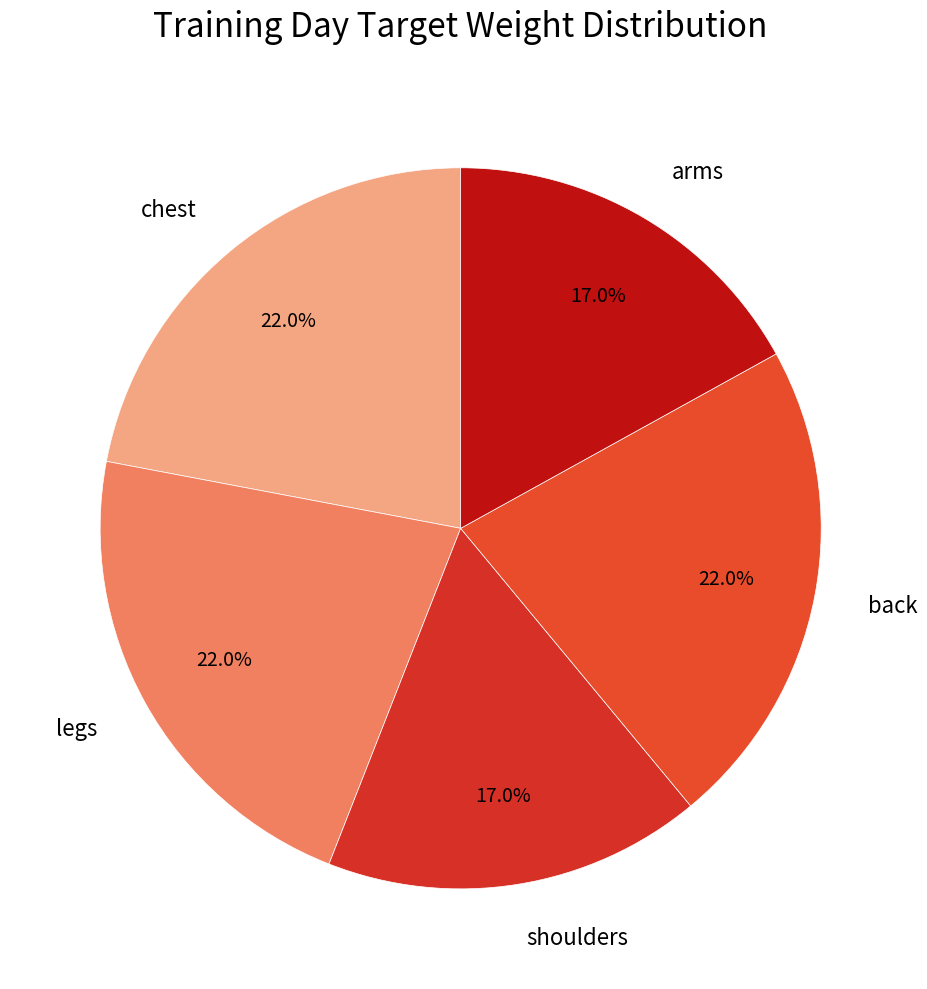

Does any single category account for the majority?

No